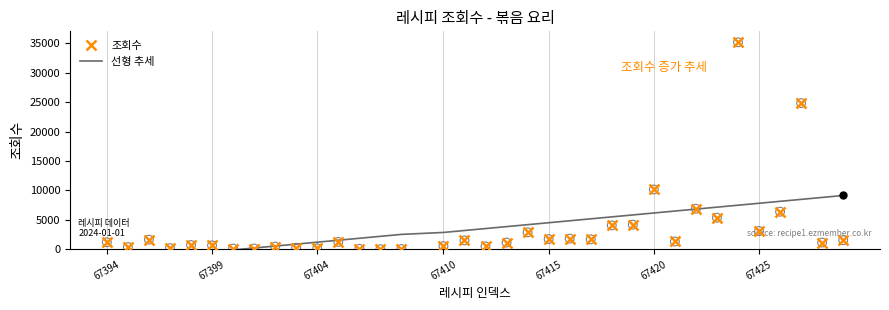

How many values in the 조회수 series are below 1267?

17